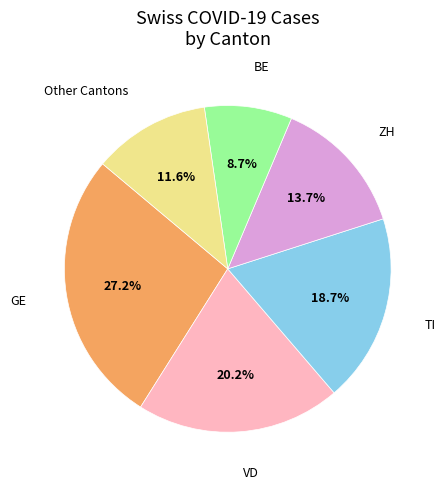

Is there any slice that represents more than half of the pie?

No